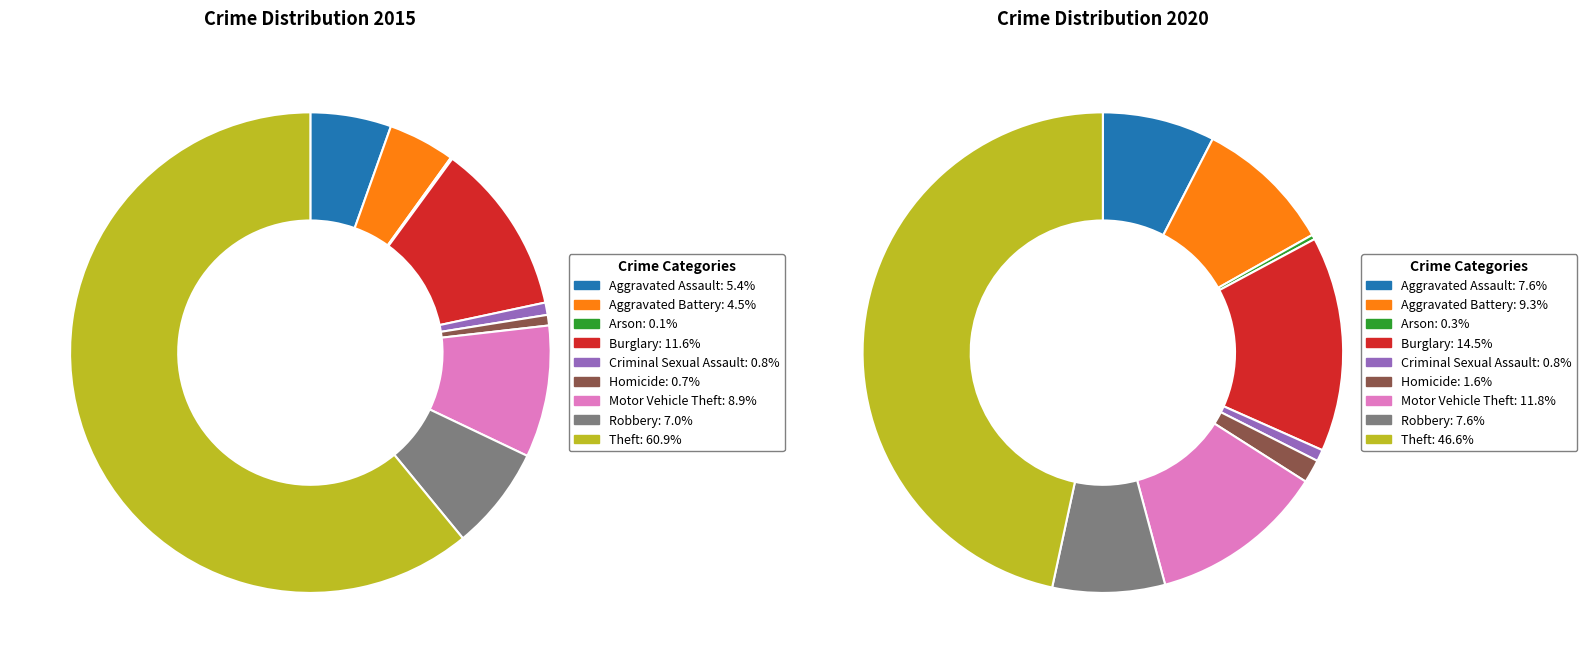

What is the total percentage of Theft and Robbery?

67.9%